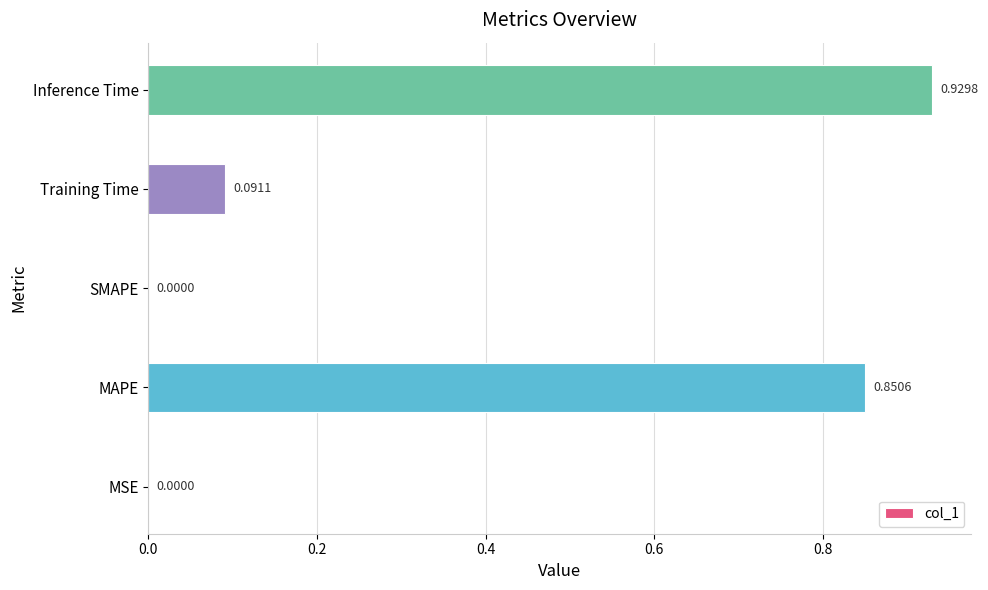

What is the sum of all values?

1.9